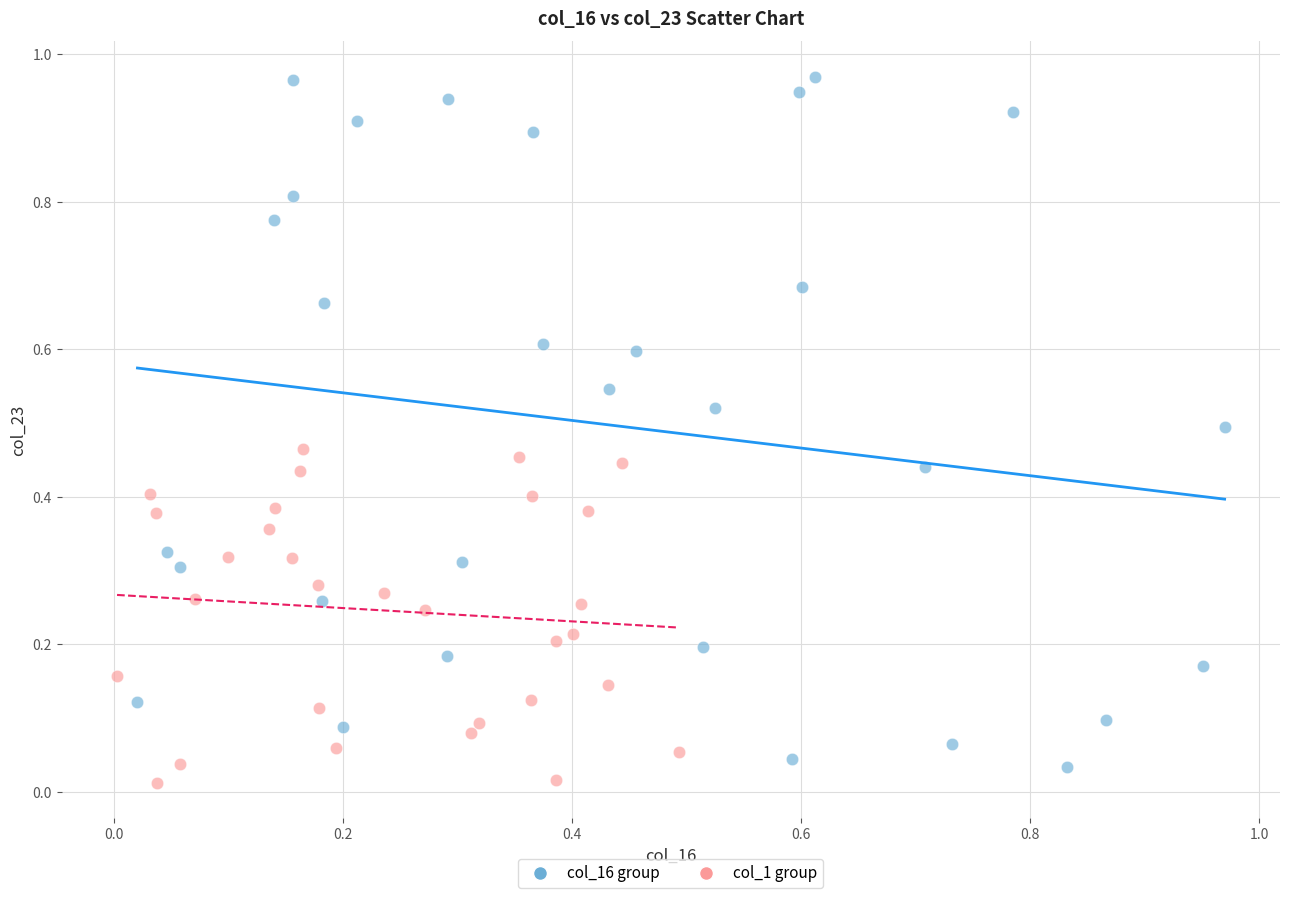

Which series contains the highest Y value?

col_16 group